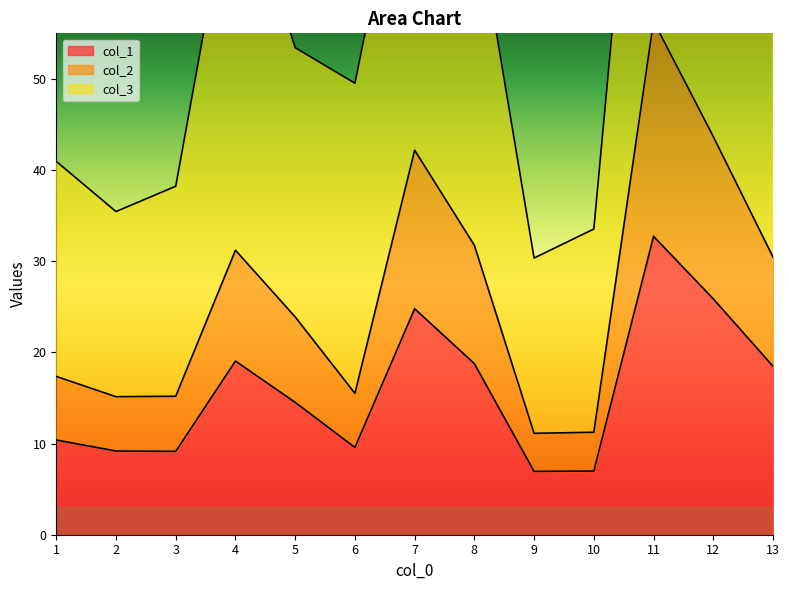

What is the difference between the maximum and minimum values in the col_1 series?

25.8